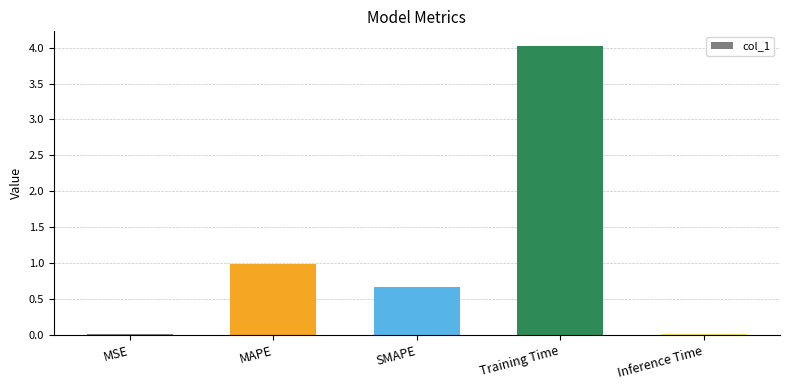

What value does the data have at SMAPE?

0.7